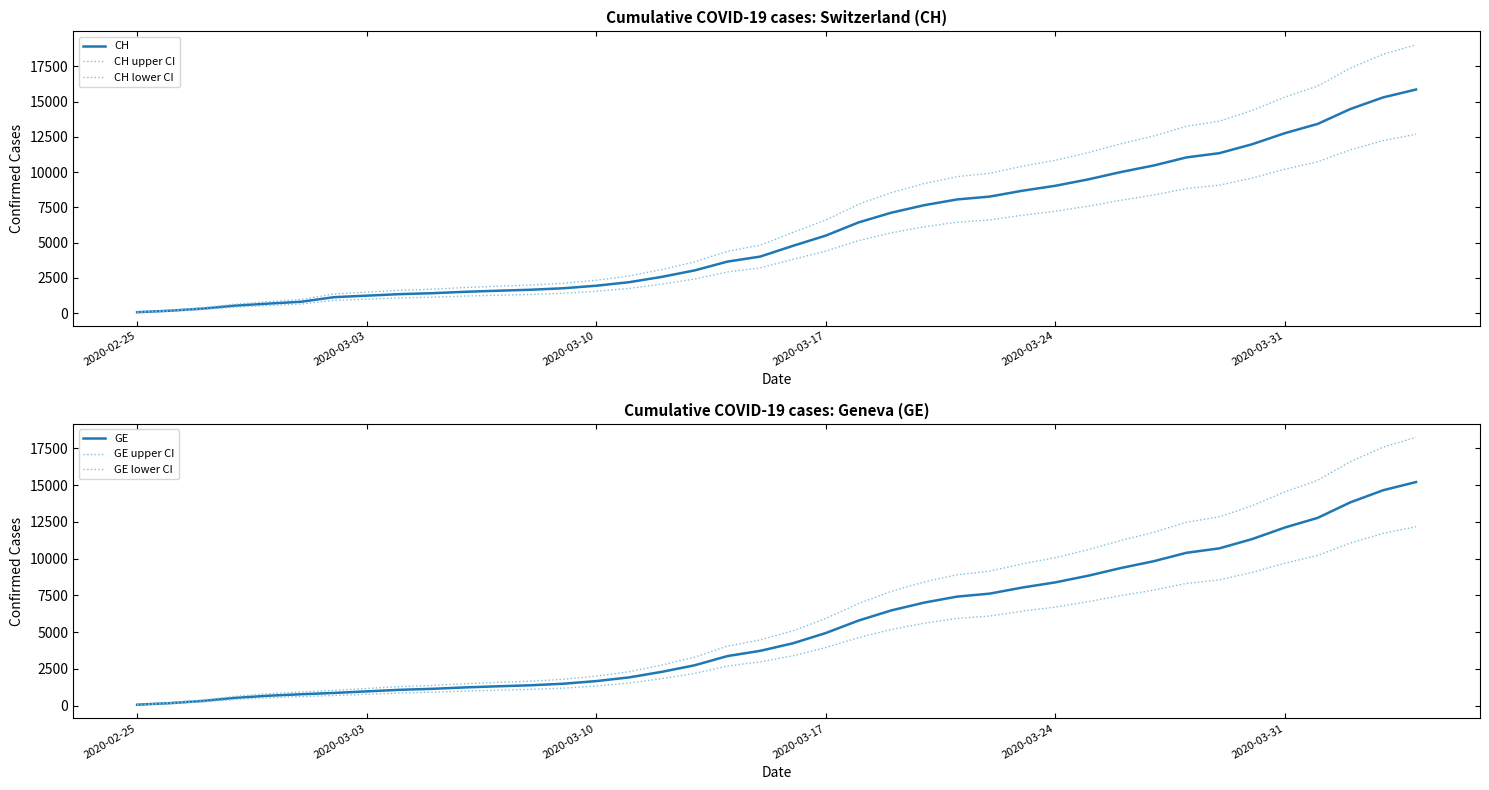

Reading left to right, extract all data points from this chart.

CH: 73.0	178.0	329.0	540.0	682.0	814.0	1137.0	1245.0	1353.0	1420.0	1519.0	1595.0	1664.0	1770.0	1949.0	2199.0	2577.0	3033.0	3658.0	4014.0	4775.0	5501.0	6434.0	7125.0	7654.0	8061.0	8265.0	8681.0	9030.0	9481.0	10005.0	10467.0	11041.0	11340.0	11971.0	12758.0	13413.0	14473.0	15294.0	15850.0
CH upper CI: 87.6	213.6	394.8	648.0	818.4	976.8	1364.4	1494.0	1623.6	1704.0	1822.8	1914.0	1996.8	2124.0	2338.8	2638.8	3092.4	3639.6	4389.6	4816.8	5730.0	6601.2	7720.8	8550.0	9184.8	9673.2	9918.0	10417.2	10836.0	11377.2	12006.0	12560.4	13249.2	13608.0	14365.2	15309.6	16095.6	17367.6	18352.8	19020.0
CH lower CI: 58.4	142.4	263.2	432.0	545.6	651.2	909.6	996.0	1082.4	1136.0	1215.2	1276.0	1331.2	1416.0	1559.2	1759.2	2061.6	2426.4	2926.4	3211.2	3820.0	4400.8	5147.2	5700.0	6123.2	6448.8	6612.0	6944.8	7224.0	7584.8	8004.0	8373.6	8832.8	9072.0	9576.8	10206.4	10730.4	11578.4	12235.2	12680.0
GE: 73.0	178.0	329.0	540.0	682.0	784.0	872.0	979.0	1085.0	1152.0	1248.0	1324.0	1393.0	1499.0	1678.0	1928.0	2306.0	2752.0	3377.0	3733.0	4248.0	4944.0	5792.0	6483.0	7012.0	7419.0	7623.0	8039.0	8388.0	8839.0	9363.0	9825.0	10399.0	10698.0	11329.0	12116.0	12771.0	13831.0	14652.0	15208.0
GE upper CI: 87.6	213.6	394.8	648.0	818.4	940.8	1046.4	1174.8	1302.0	1382.4	1497.6	1588.8	1671.6	1798.8	2013.6	2313.6	2767.2	3302.4	4052.4	4479.6	5097.6	5932.8	6950.4	7779.6	8414.4	8902.8	9147.6	9646.8	10065.6	10606.8	11235.6	11790.0	12478.8	12837.6	13594.8	14539.2	15325.2	16597.2	17582.4	18249.6
GE lower CI: 58.4	142.4	263.2	432.0	545.6	627.2	697.6	783.2	868.0	921.6	998.4	1059.2	1114.4	1199.2	1342.4	1542.4	1844.8	2201.6	2701.6	2986.4	3398.4	3955.2	4633.6	5186.4	5609.6	5935.2	6098.4	6431.2	6710.4	7071.2	7490.4	7860.0	8319.2	8558.4	9063.2	9692.8	10216.8	11064.8	11721.6	12166.4